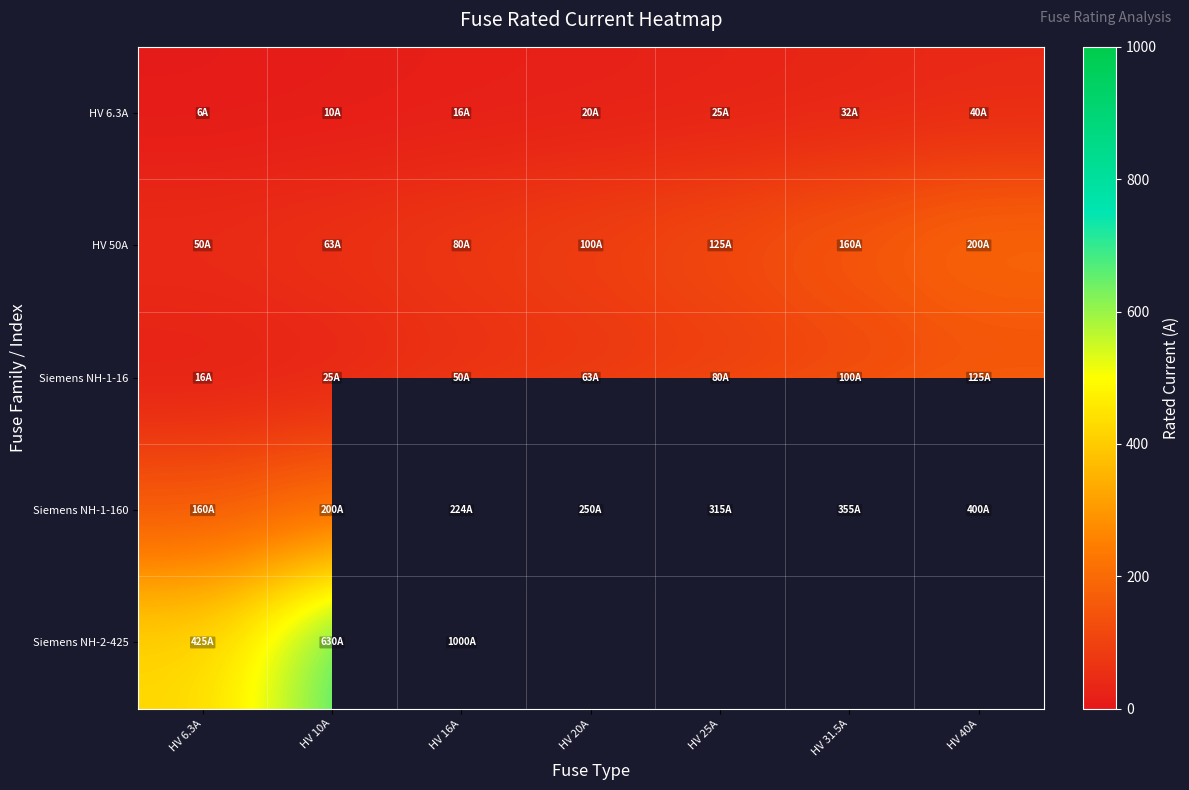

What is the sum of all HV 6.3A values?

148.8